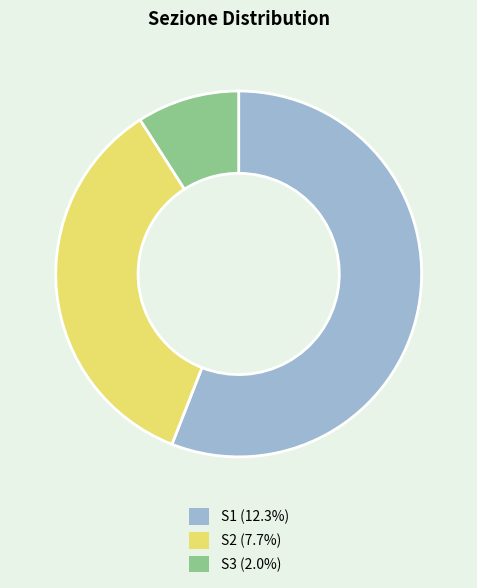

Is there any slice that represents more than half of the pie?

Yes